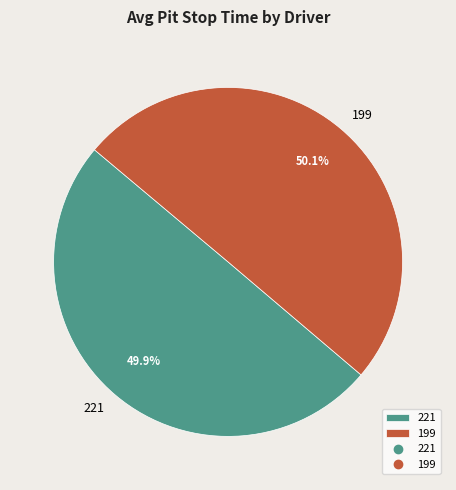

Combined, what portion of the pie is 199 and 221?

100.0%